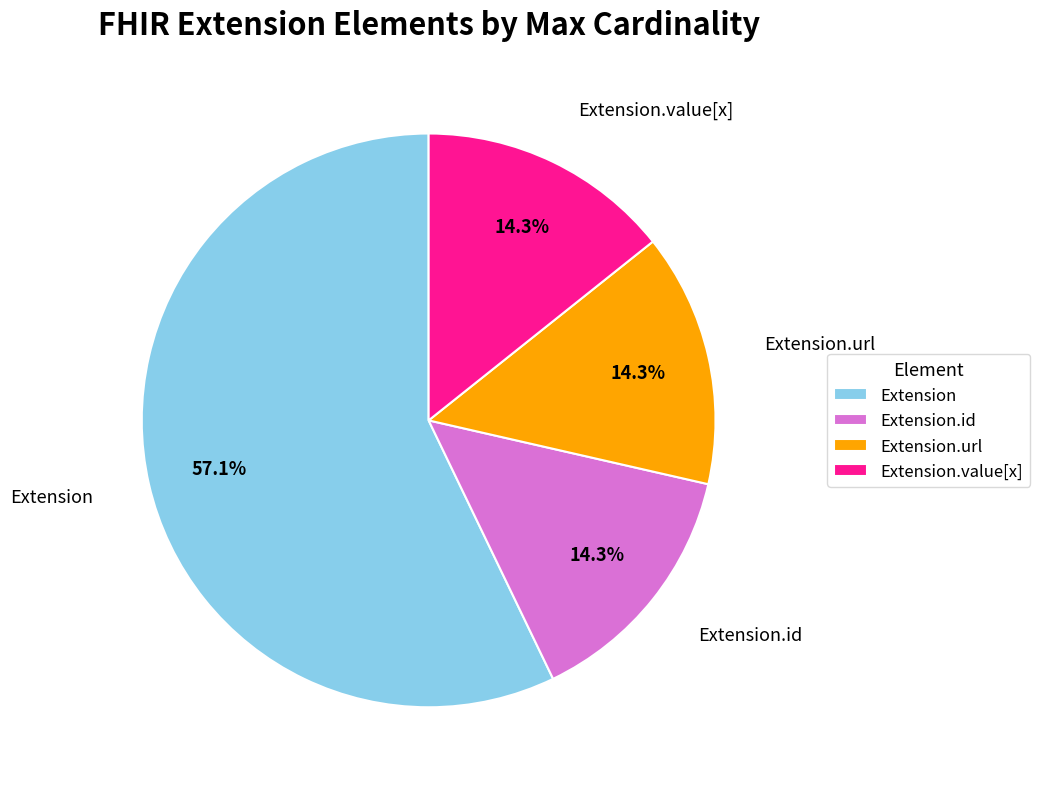

Is Extension the majority of the pie?

Yes